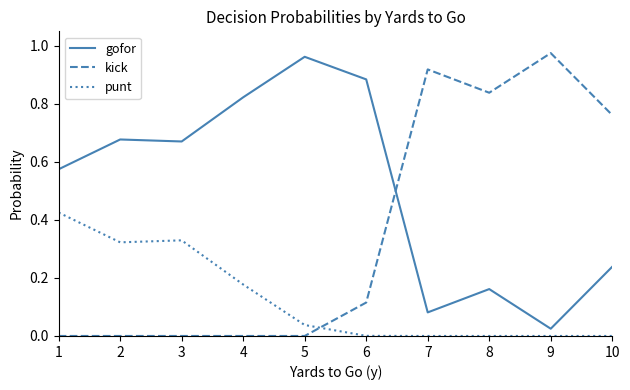

At which label is gofor closest to 0?

9